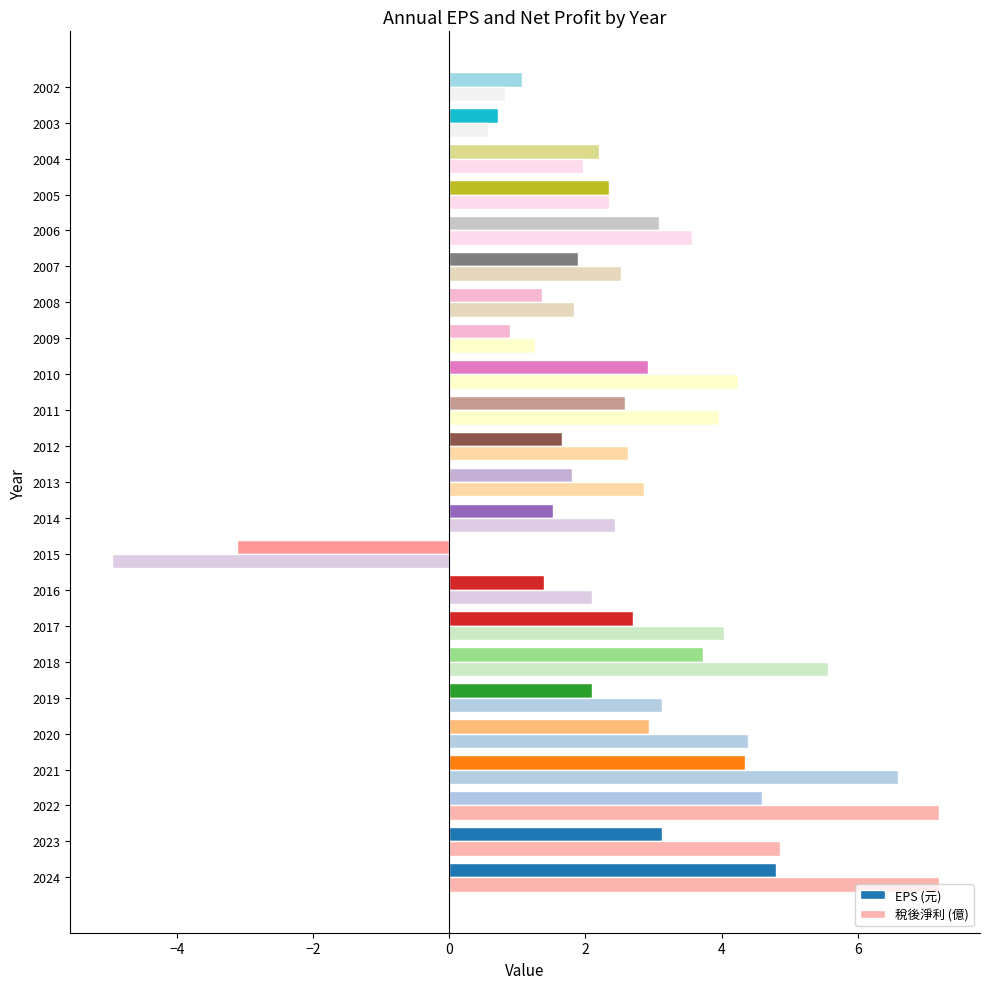

How many negative values does the EPS (元) series have?

1